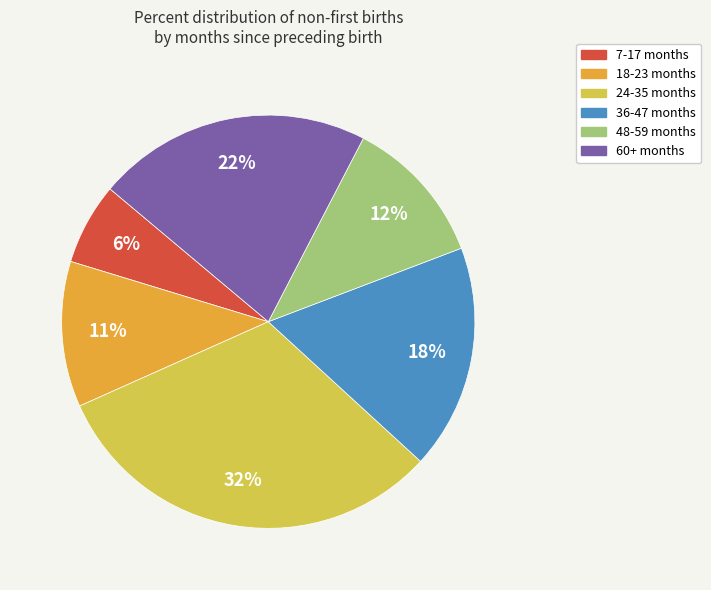

To the nearest percent, what is the combined percentage of 36-47 months and 18-23 months?

29%